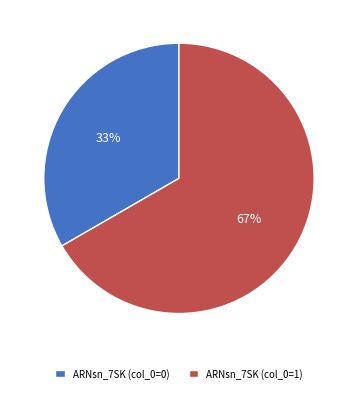

Rank the categories by value from highest to lowest.

ARNsn_7SK (col_0=1), ARNsn_7SK (col_0=0)